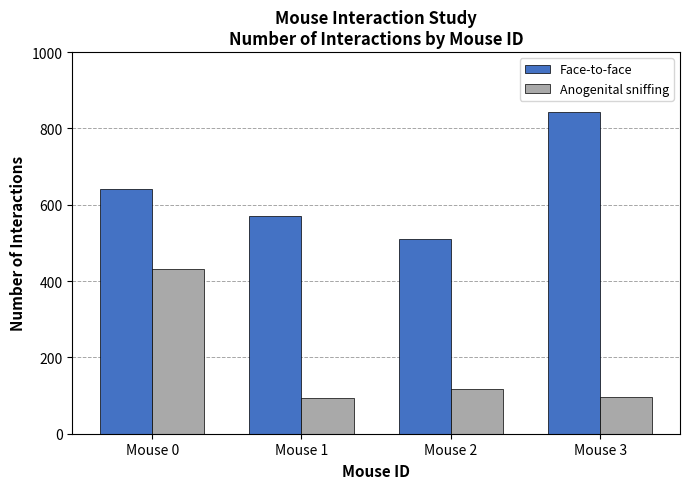

Which series changed the most between Mouse 0 and Mouse 3?

Anogenital sniffing